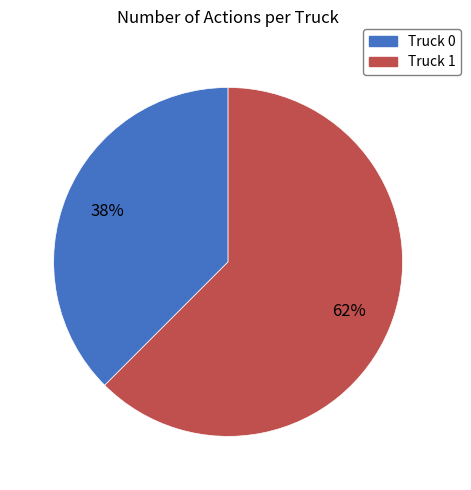

What is the largest slice in the pie chart?

Truck 1